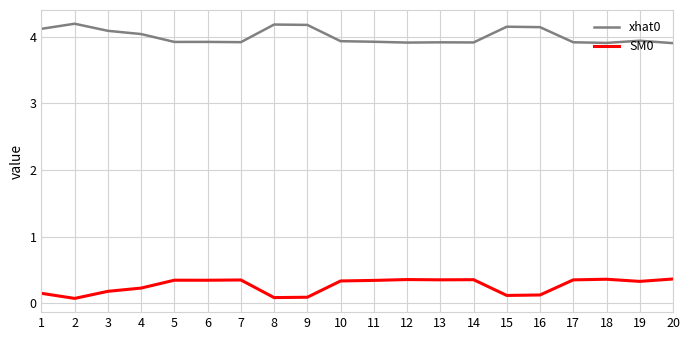

What is the approximate value of SM0 at 4?

0.2